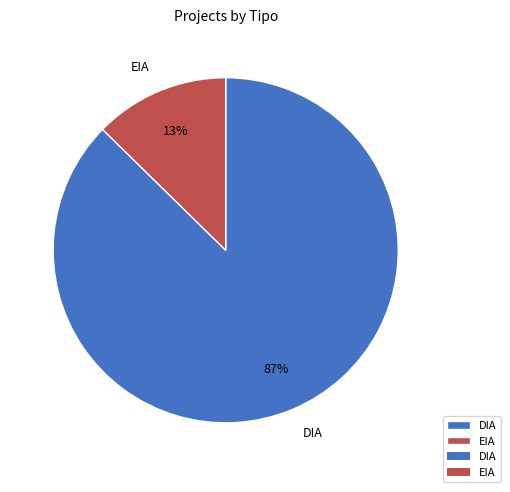

Is it true that EIA is 31% of the pie?

False